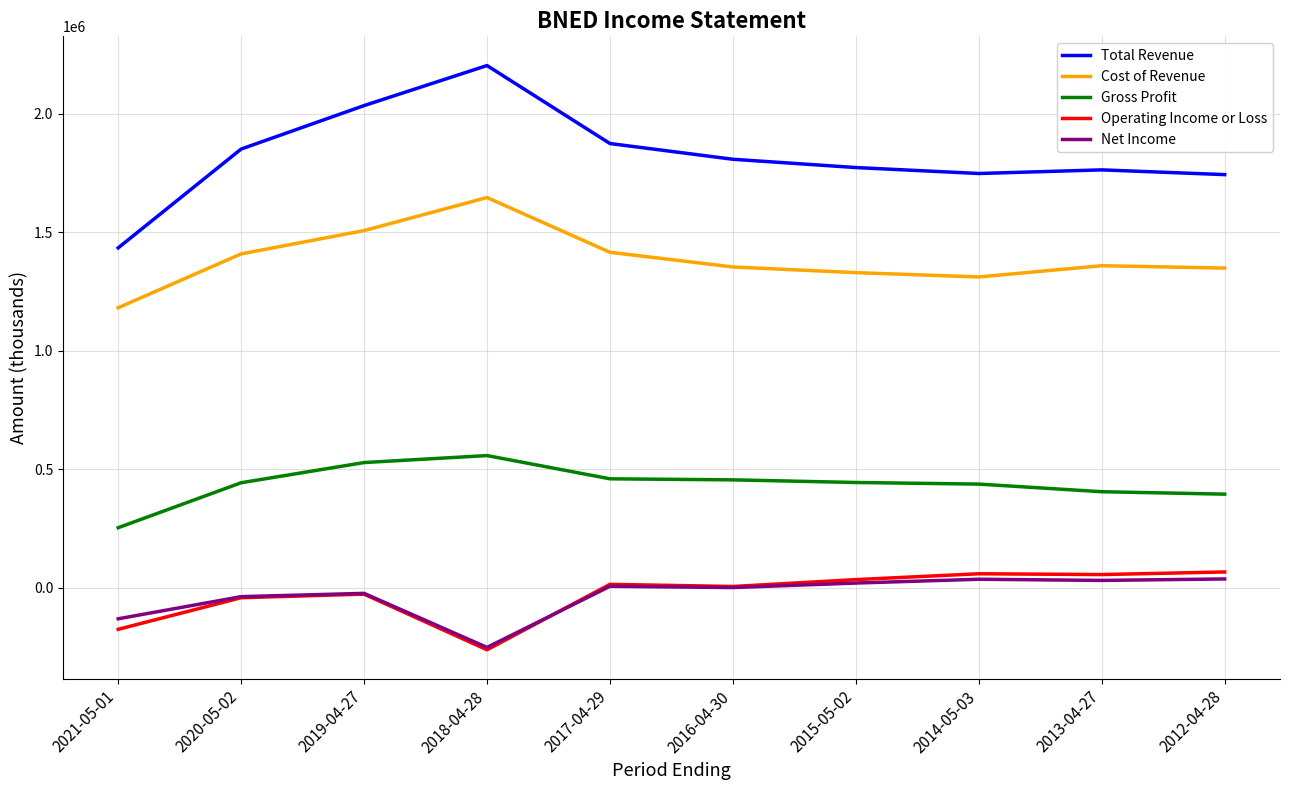

Which series has the largest total across all categories?

Total Revenue